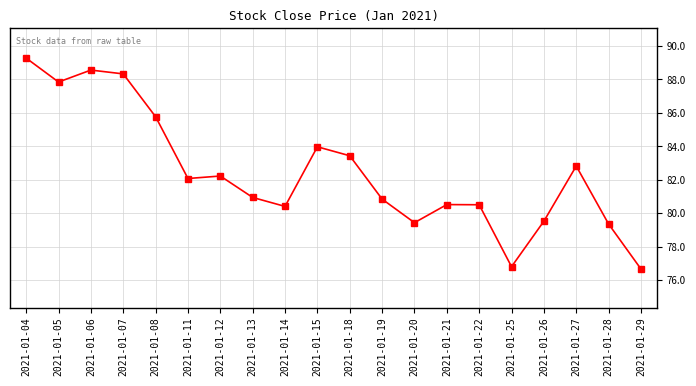

What is the approximate value at 2021-01-25?

76.8